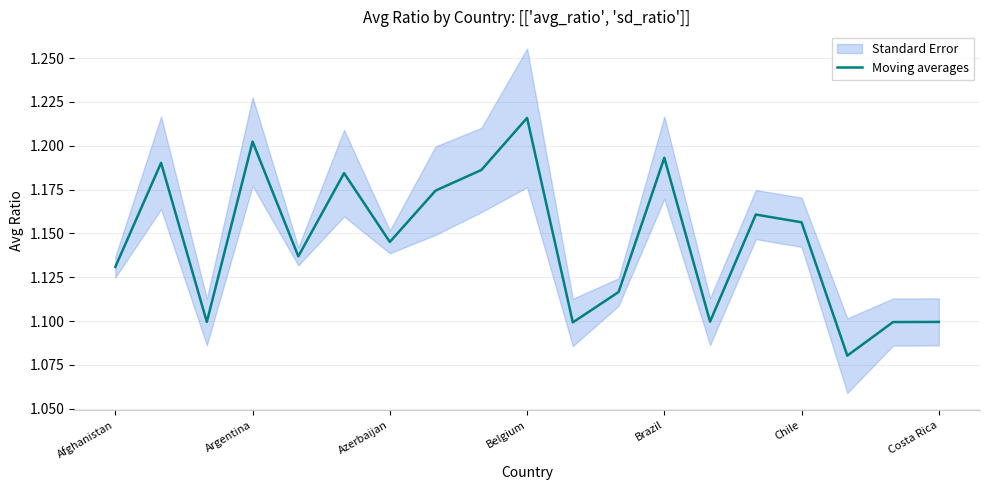

Which category has the lowest value across all series?

16